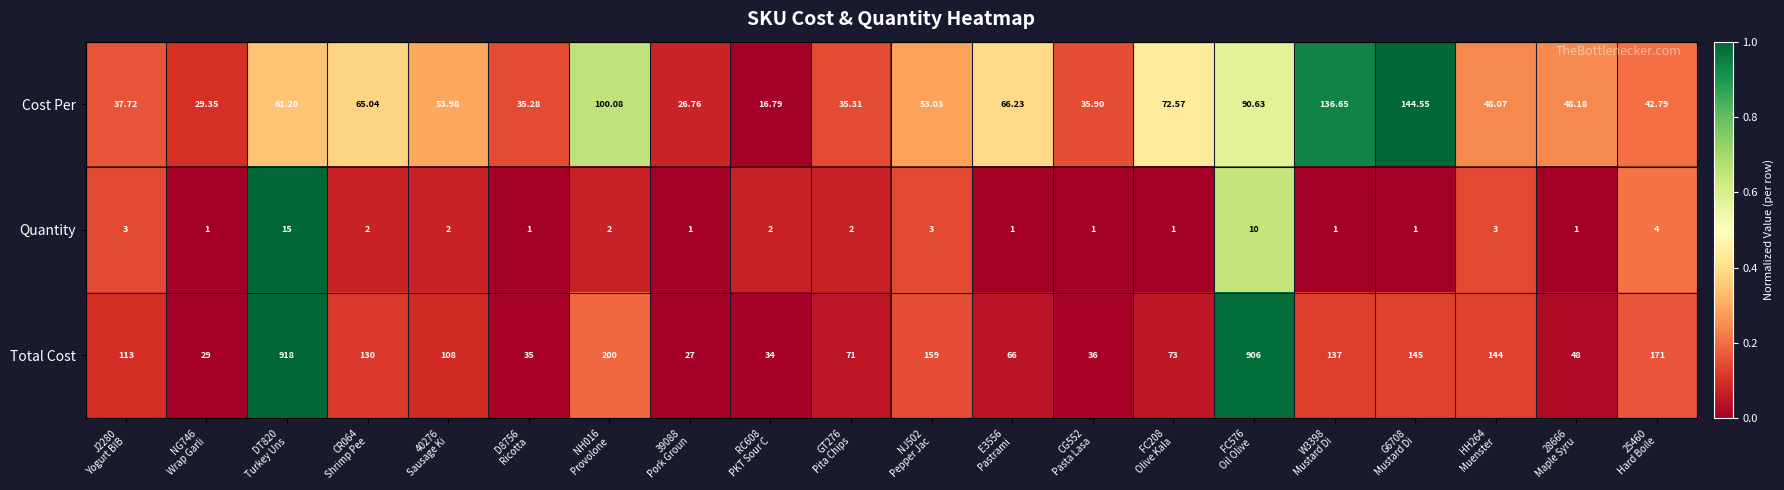

Which series has the largest range (max minus min)?

Total Cost